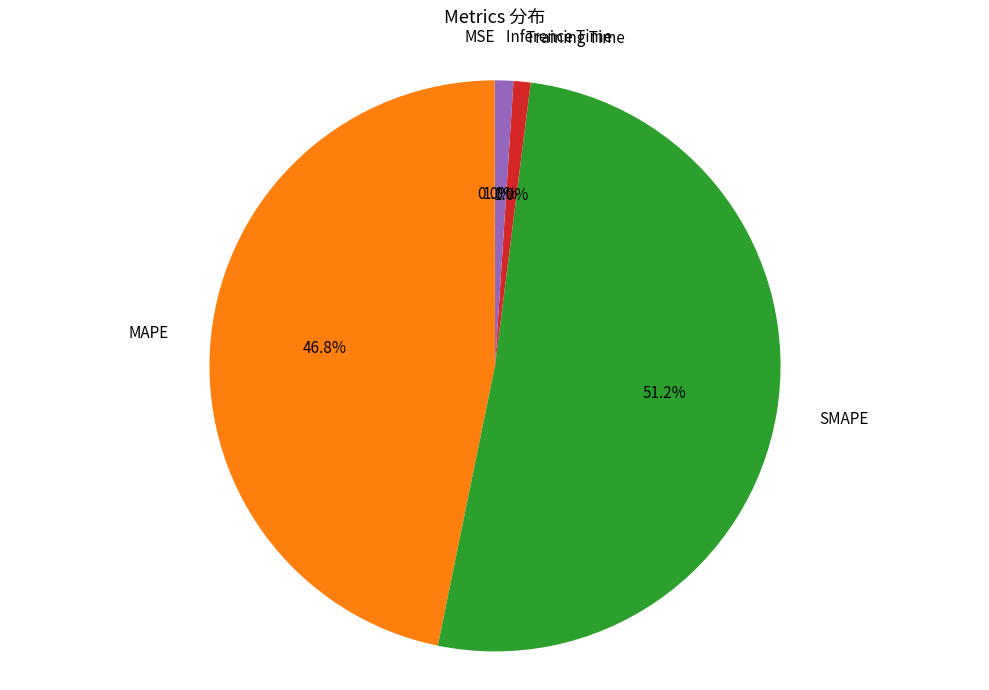

Which category has the biggest portion of the pie?

SMAPE